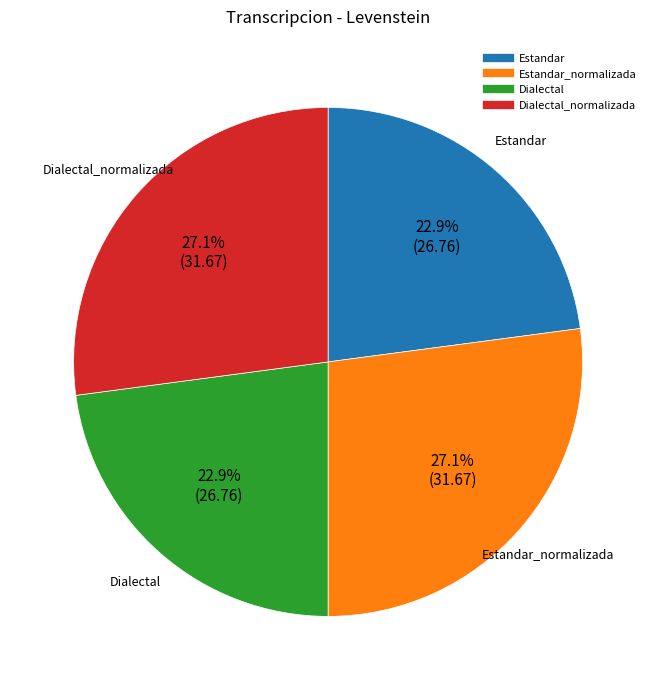

Is there any slice that represents more than half of the pie?

No